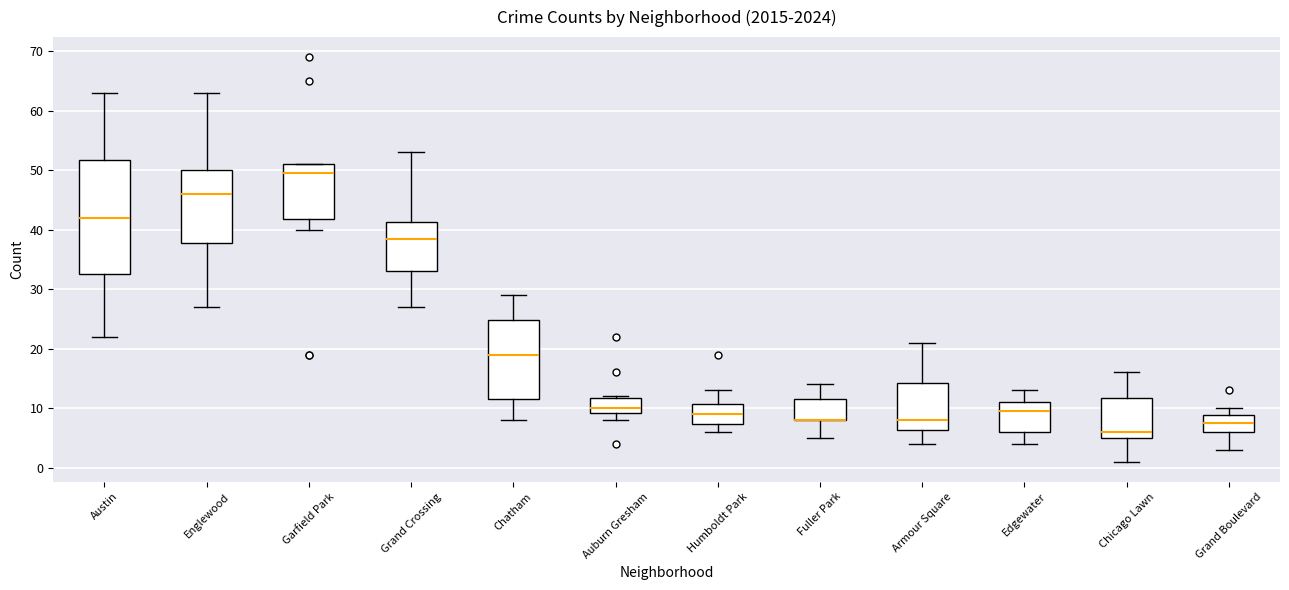

Reading left to right, read every box against the y-axis: the position of its median line, the range the box covers, and the ends of its whiskers. The values are not printed on the chart, so give them approximately, as read against the axis.

Austin: median 42, box 33 to 52, whiskers 22 to 63
Englewood: median 46, box 38 to 50, whiskers 27 to 63
Garfield Park: median 50, box 42 to 51, whiskers 40 to 51
Grand Crossing: median 39, box 33 to 41, whiskers 27 to 53
Chatham: median 19, box 12 to 25, whiskers 8 to 29
Auburn Gresham: median 10, box 9 to 12, whiskers 8 to 12
Humboldt Park: median 9, box 7 to 11, whiskers 6 to 13
Fuller Park: median 8 (drawn on the box's lower edge), box 8 to 12, whiskers 5 to 14
Armour Square: median 8, box 6 to 14, whiskers 4 to 21
Edgewater: median 10, box 6 to 11, whiskers 4 to 13
Chicago Lawn: median 6, box 5 to 12, whiskers 1 to 16
Grand Boulevard: median 8, box 6 to 9, whiskers 3 to 10